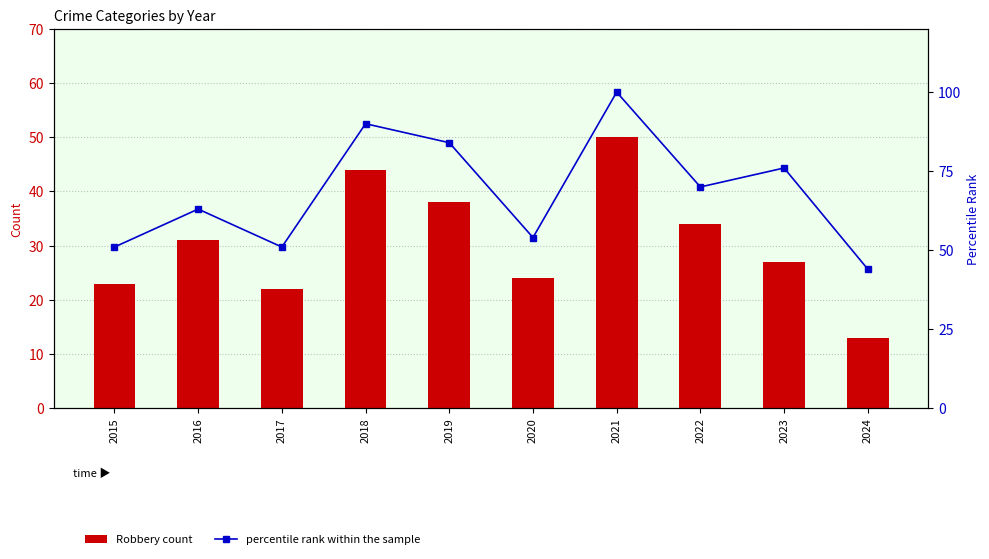

Where is Robbery count nearest to the value 31?

2016